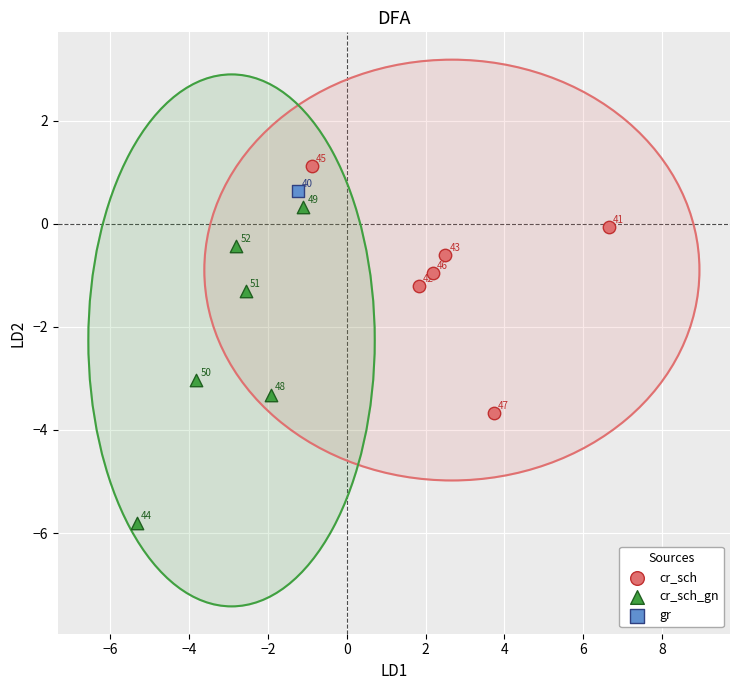

Which series reaches the minimum Y coordinate?

cr_sch_gn